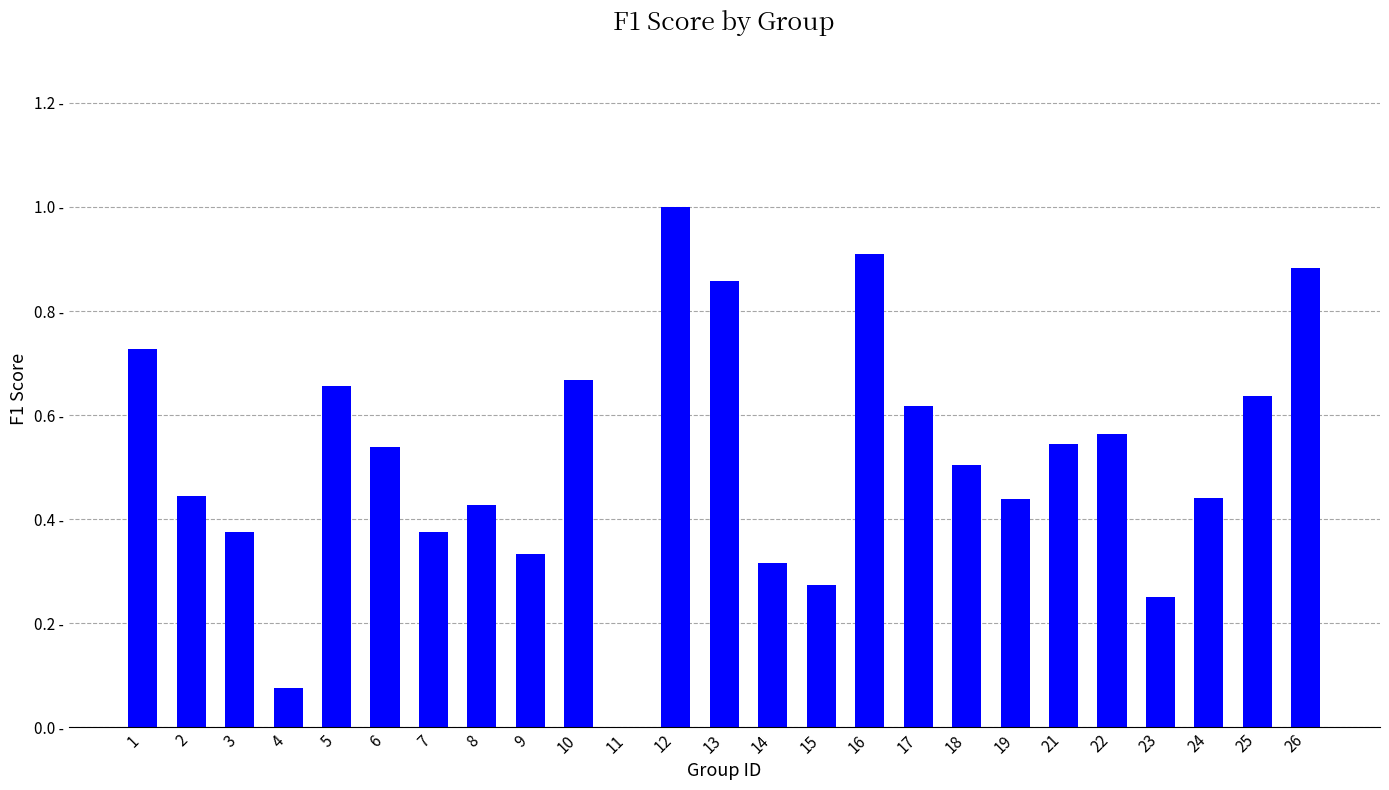

Are the bars horizontal?

No